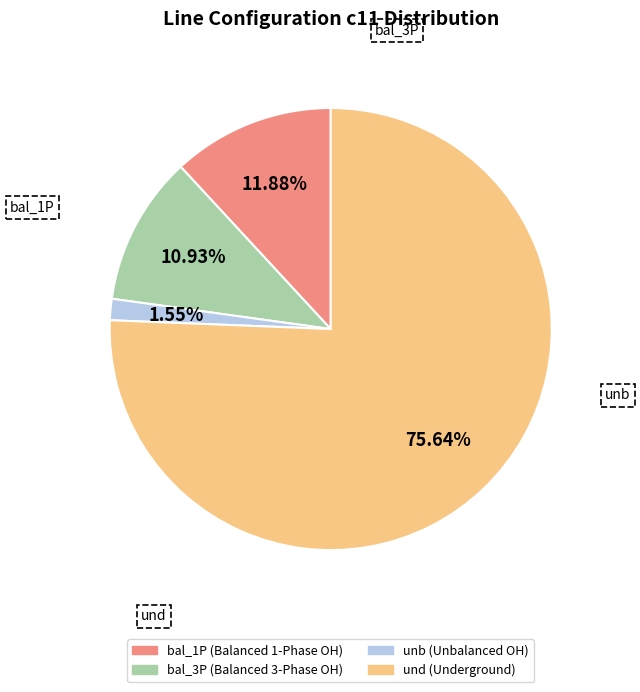

Does any single category account for the majority?

Yes